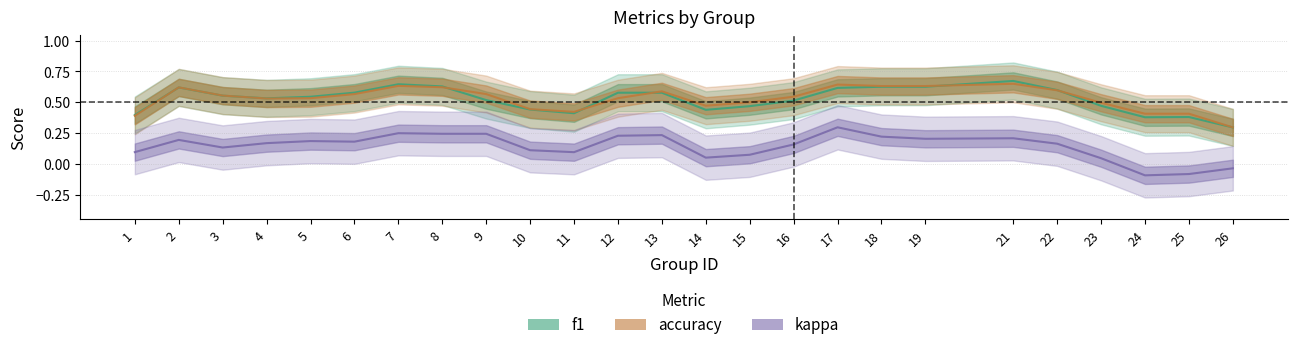

What is the total value across all series at 13?

1.4